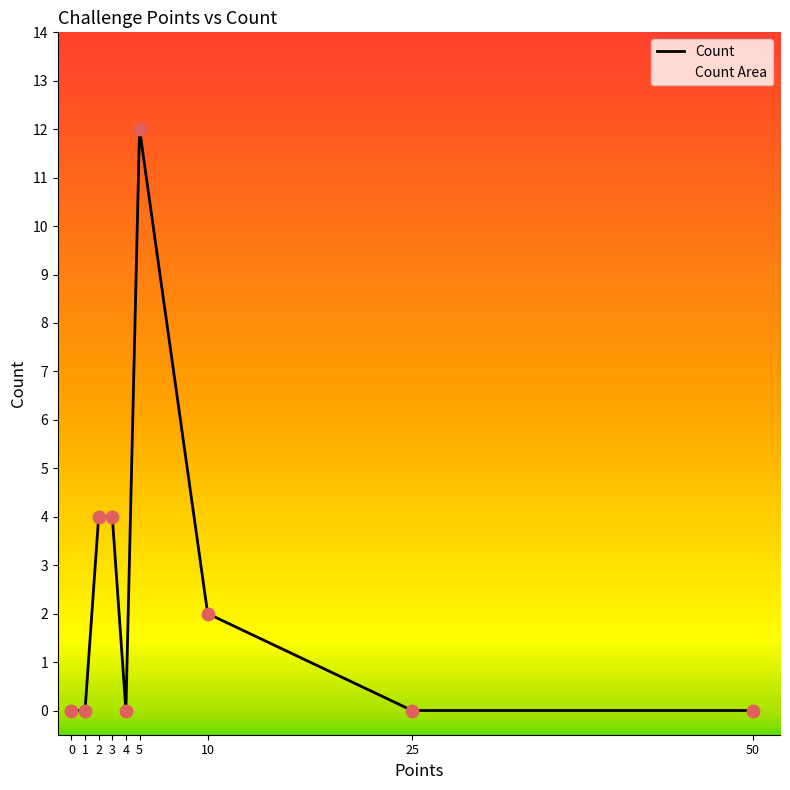

What is the change in value from 3 to 5?

+8